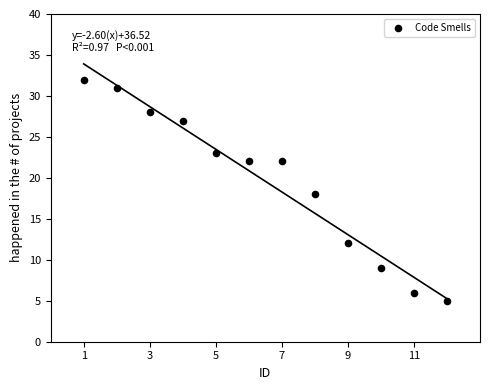

What is the range of X values (max minus min)?

11